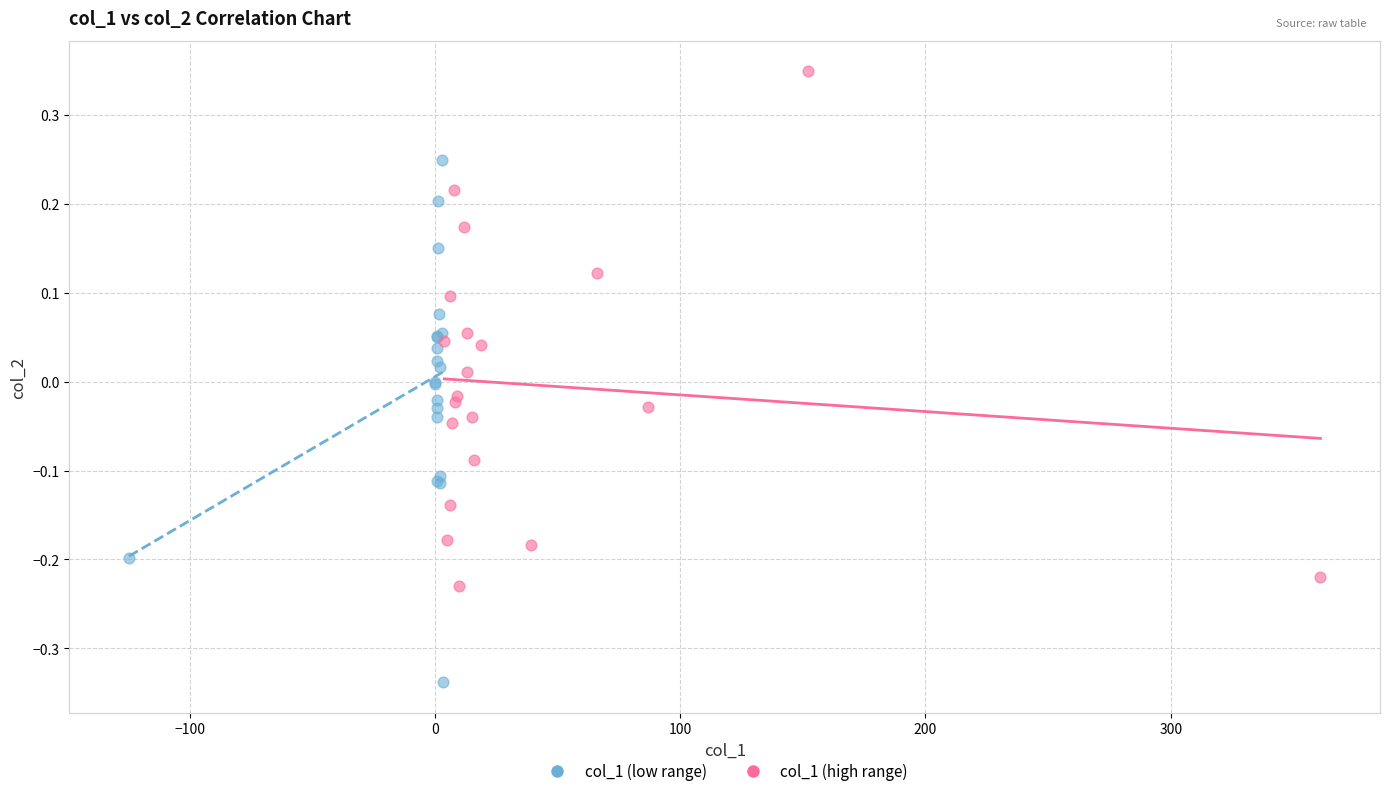

Which series reaches the minimum Y coordinate?

col_1 (low range)